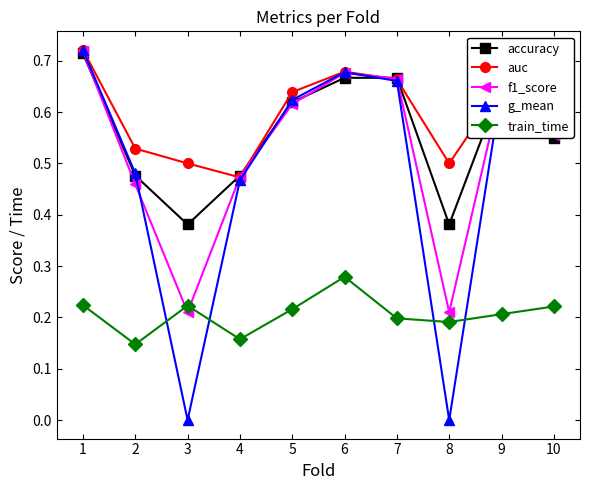

Which series has the largest total across all categories?

auc